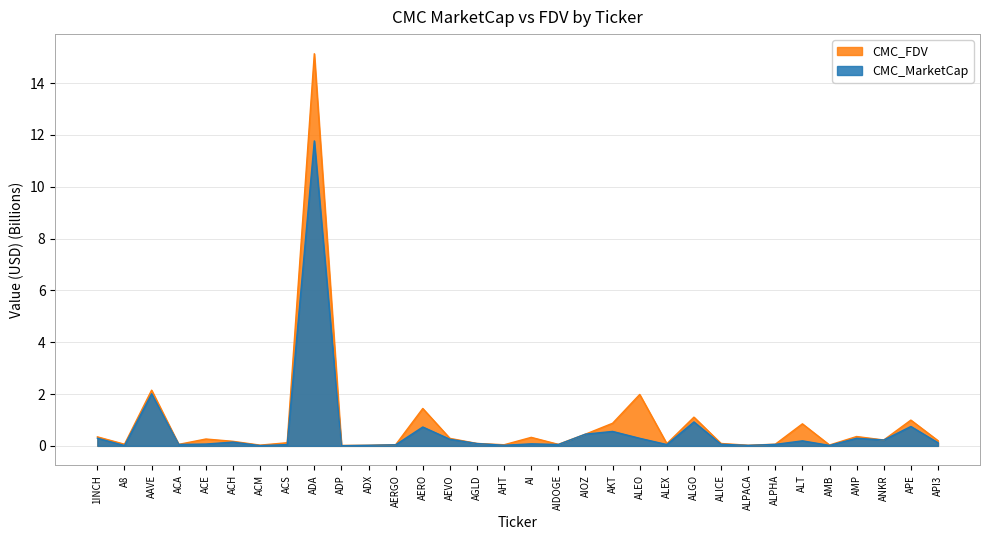

At how many categories does at least one series exceed 9?

1